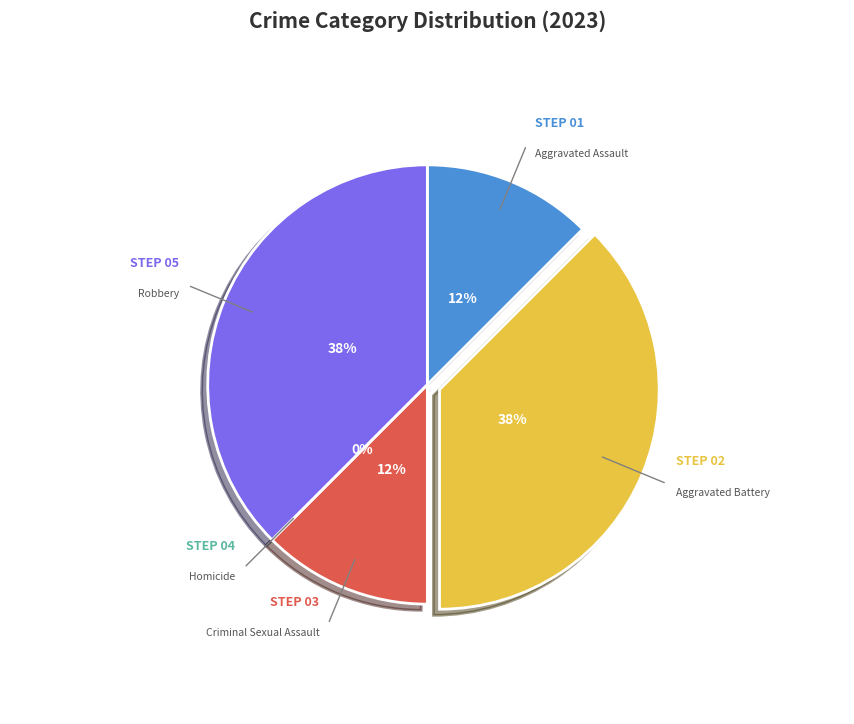

To the nearest percent, what portion does Aggravated Assault represent?

12%